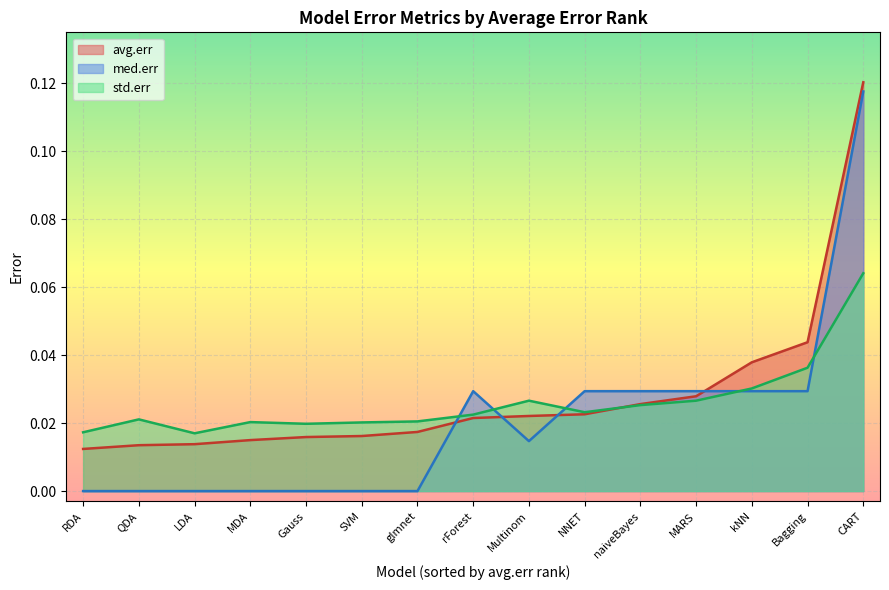

What position from the right is QDA?

14